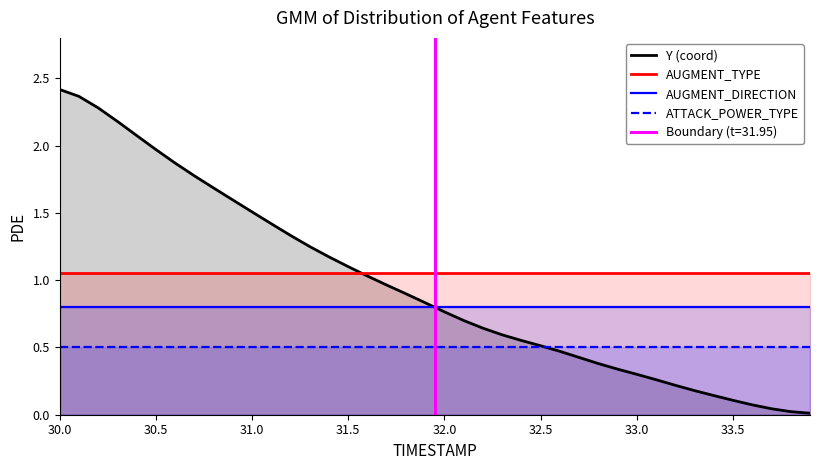

True or false: AUGMENT_TYPE has a value of 1.6 at 30.0.

False